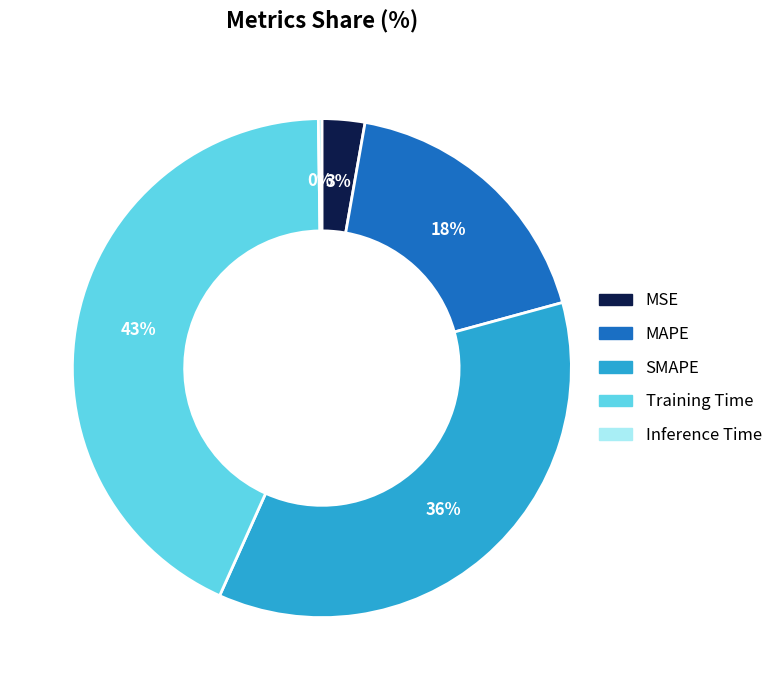

To the nearest percent, what percentage of the pie is Training Time?

43%